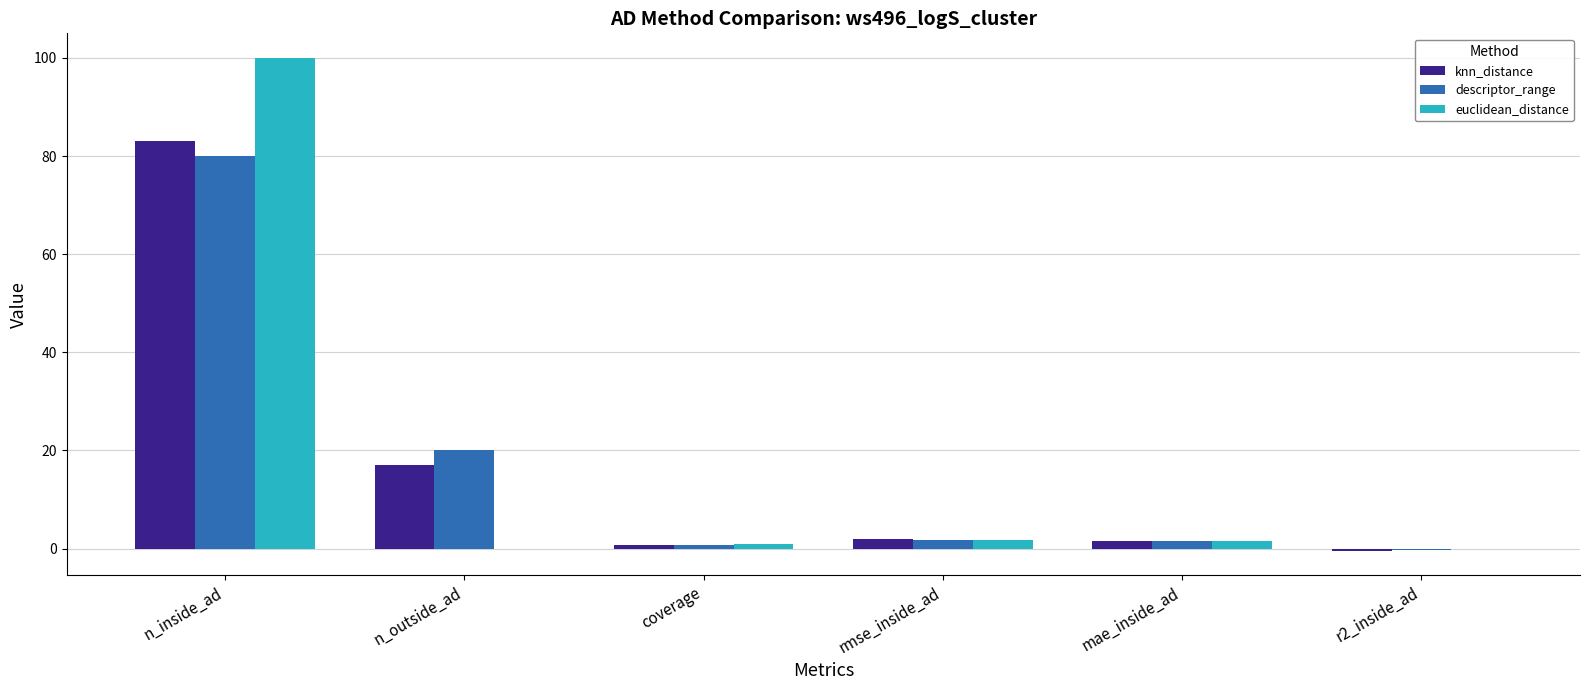

Which category has the highest value across all series?

n_inside_ad